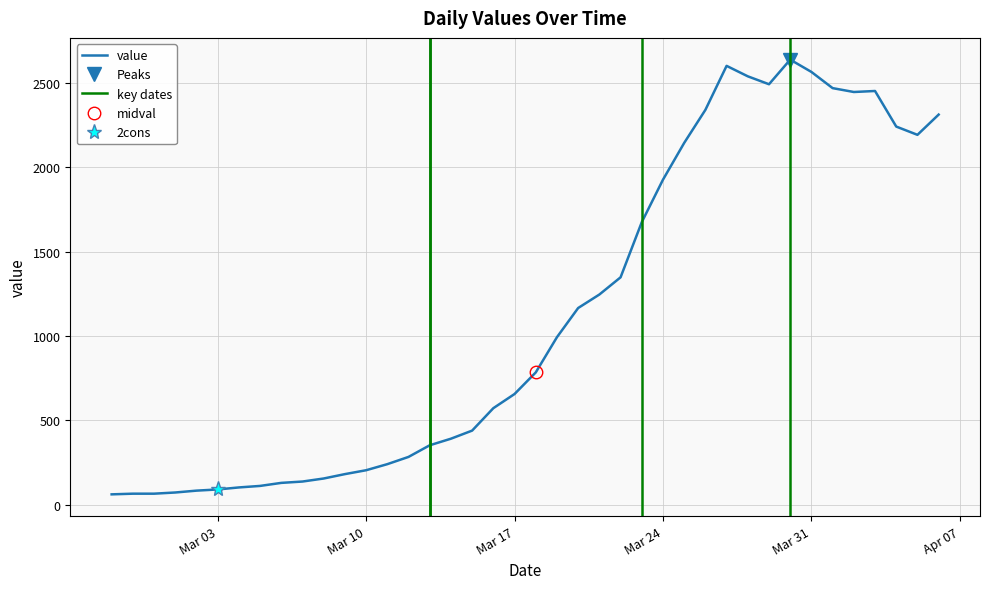

Does the chart display data point markers on the line(s)?

No